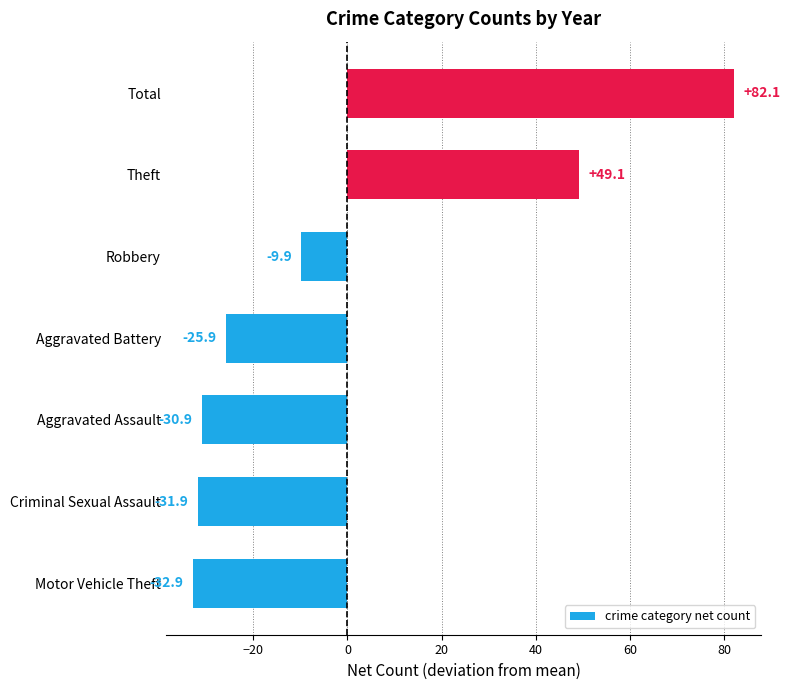

How many bars are there in total?

7